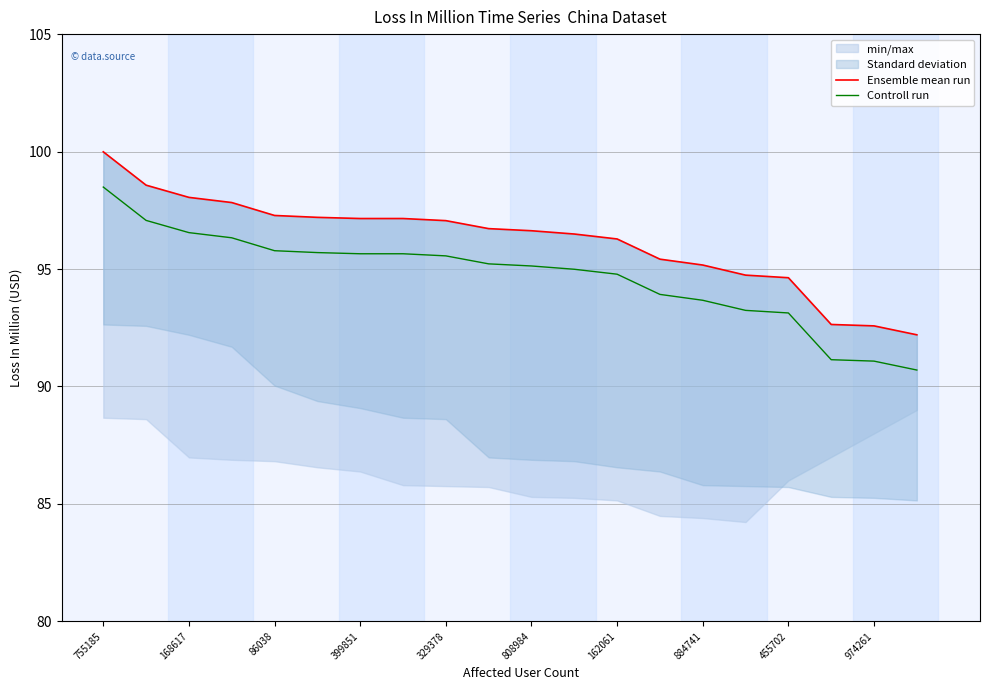

What position from the left is 19?

20